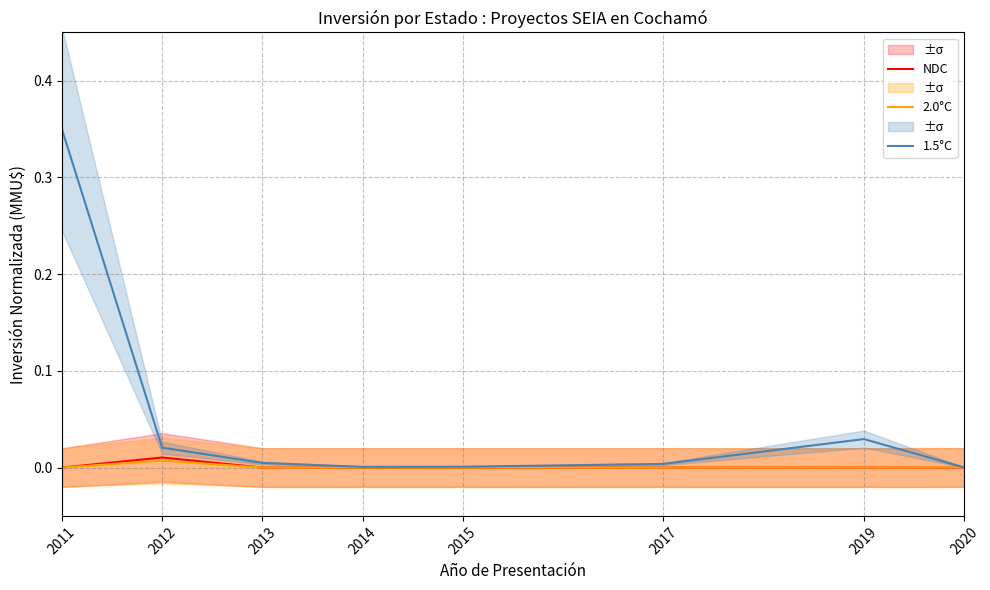

At which category does 2.0°C reach its first local peak?

2012